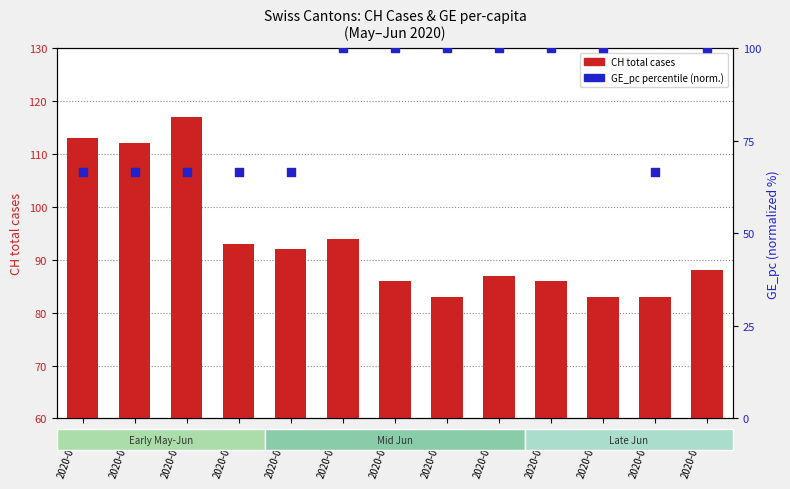

Which series has the largest total across all categories?

CH total cases